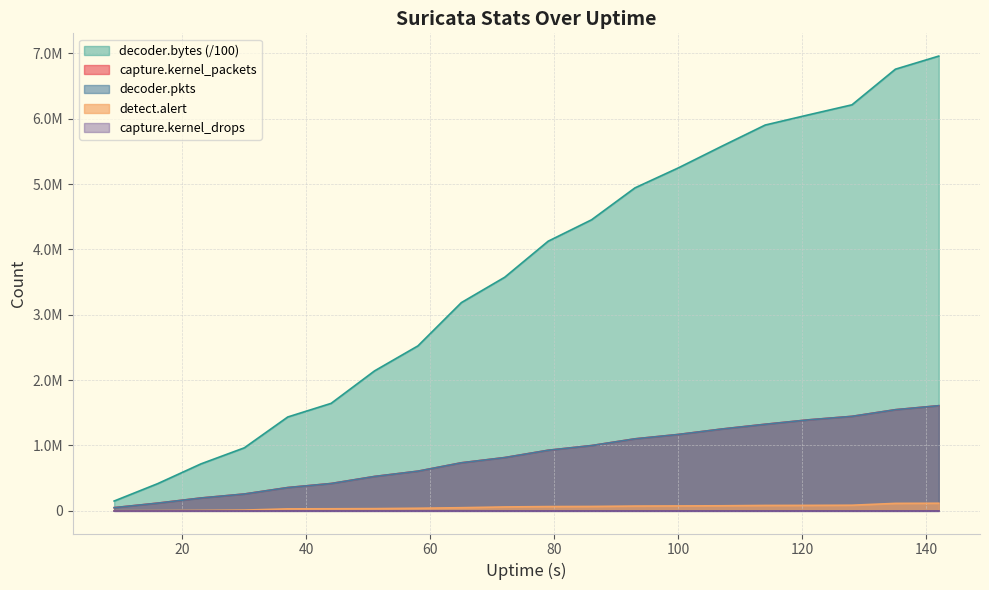

Does the chart display data point markers on the line(s)?

No